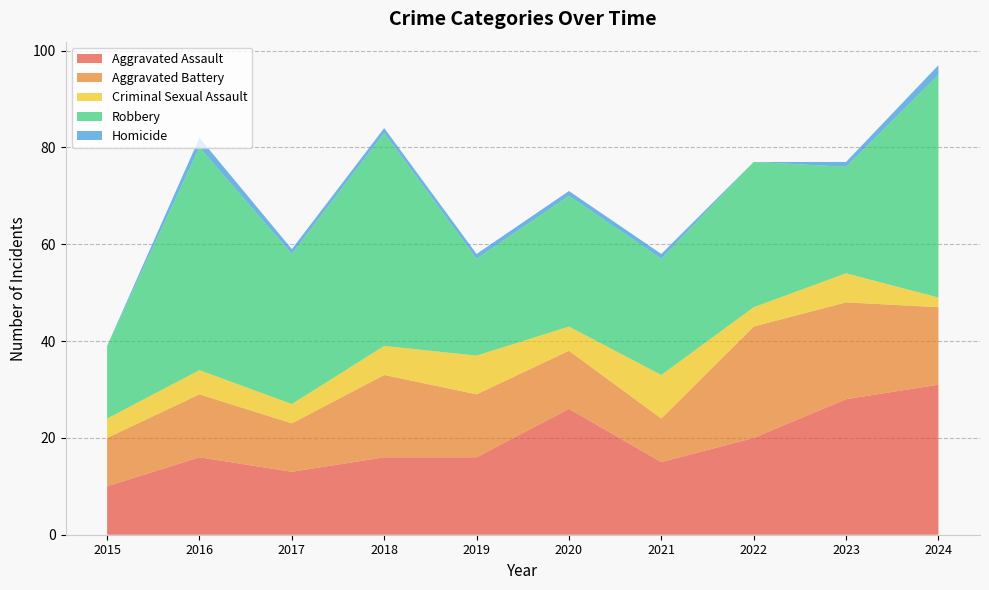

Reading left to right, transcribe all the data shown in this chart.

Aggravated Assault: 2015=10	2016=16	2017=13	2018=16	2019=16	2020=26	2021=15	2022=20	2023=28	2024=31
Aggravated Battery: 2015=10	2016=13	2017=10	2018=17	2019=13	2020=12	2021=9	2022=23	2023=20	2024=16
Criminal Sexual Assault: 2015=4	2016=5	2017=4	2018=6	2019=8	2020=5	2021=9	2022=4	2023=6	2024=2
Robbery: 2015=15	2016=46	2017=31	2018=44	2019=20	2020=27	2021=24	2022=30	2023=22	2024=46
Homicide: 2015=0	2016=2	2017=1	2018=1	2019=1	2020=1	2021=1	2022=0	2023=1	2024=2